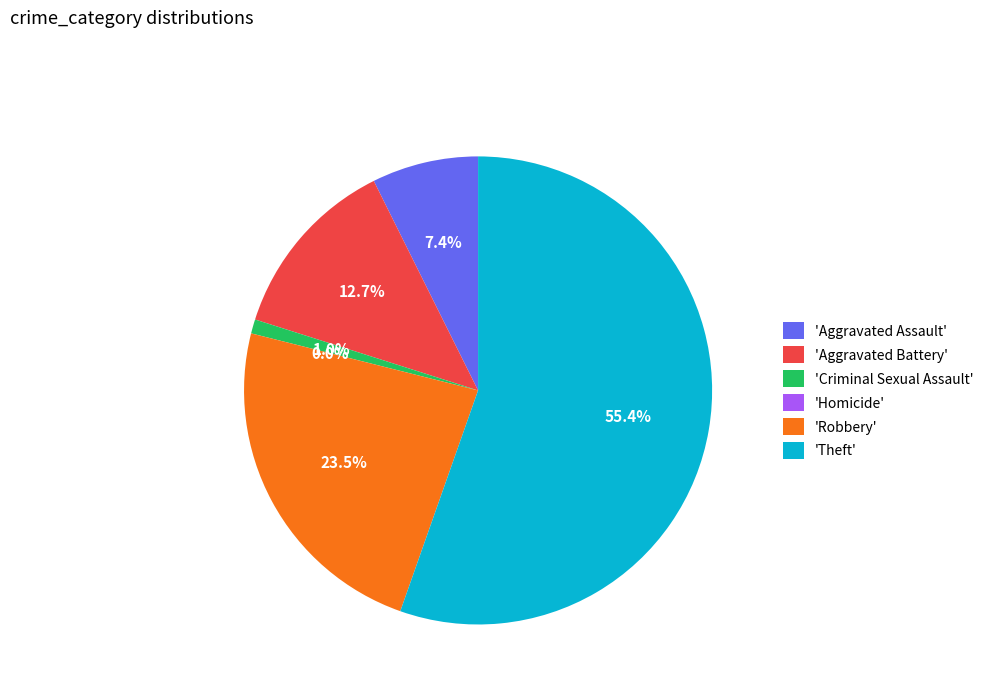

Is it true that Theft is 55% of the pie?

True